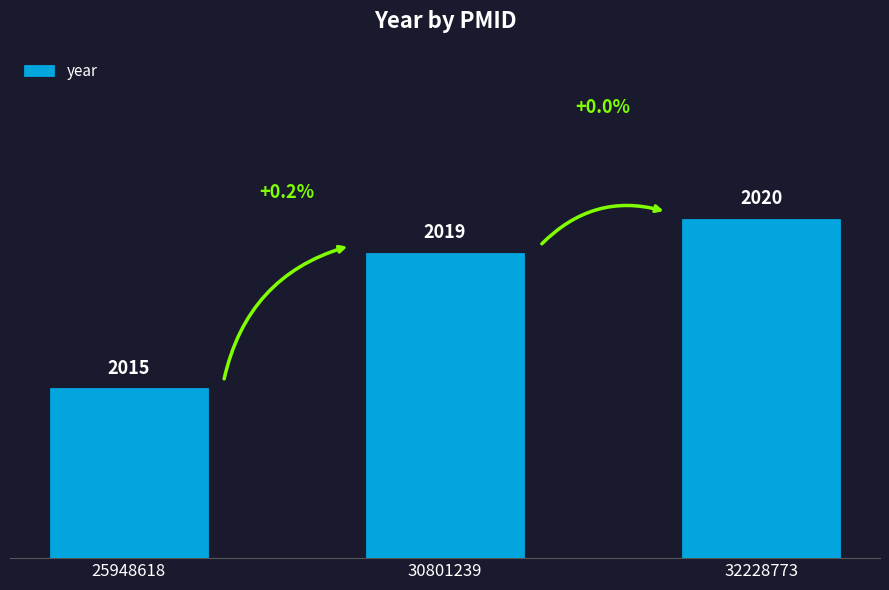

Reading left to right, what are all the values shown in this chart?

25948618=2015	30801239=2019	32228773=2020